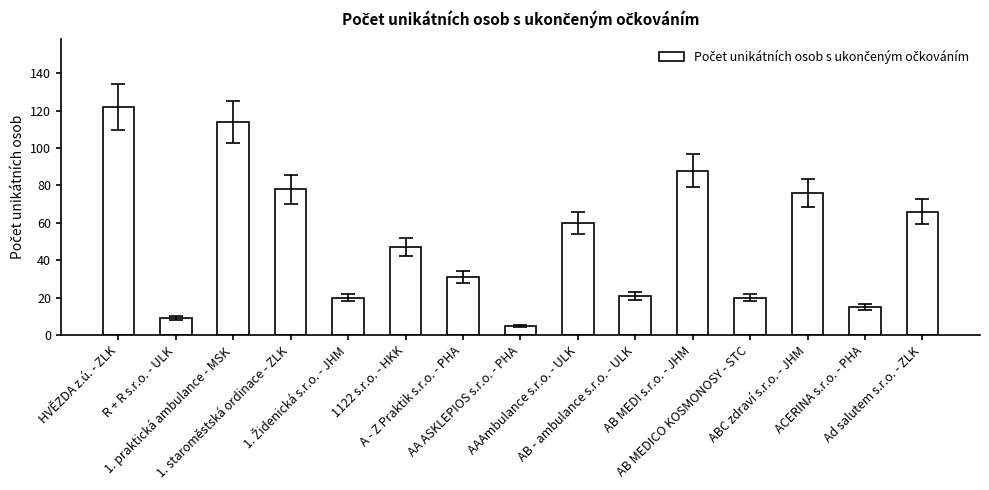

What is the minimum value shown in the chart?

5